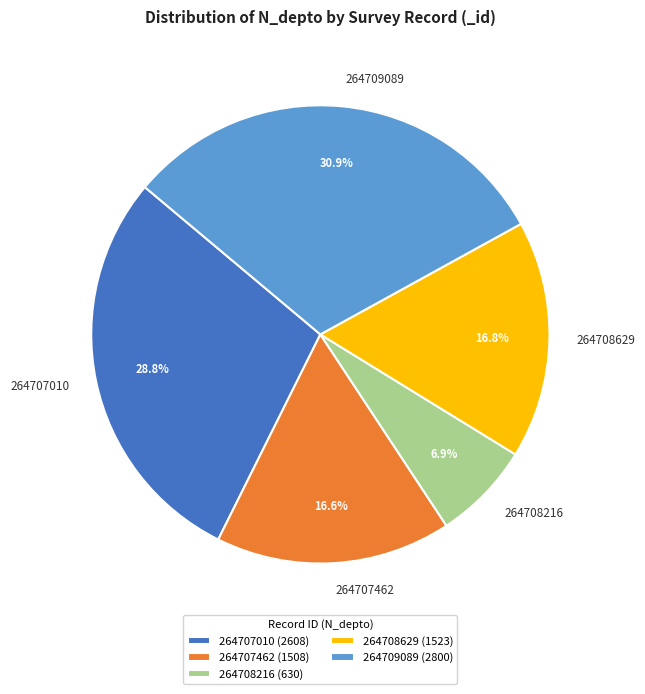

To the nearest percent, what is the combined percentage of 264709089 and 264707462?

48%